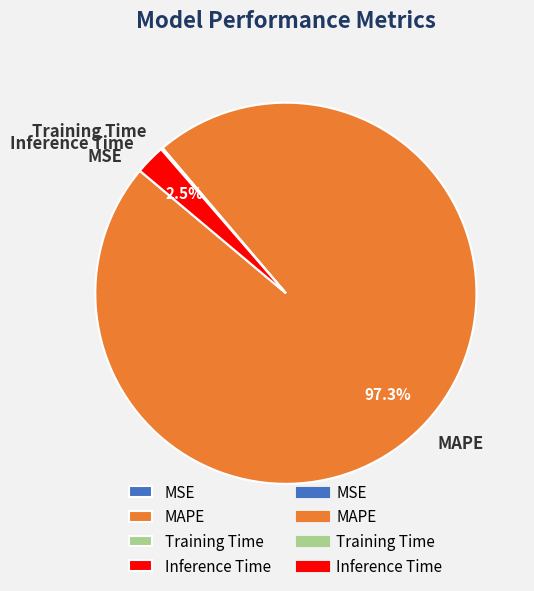

Which category accounts for the majority?

MAPE